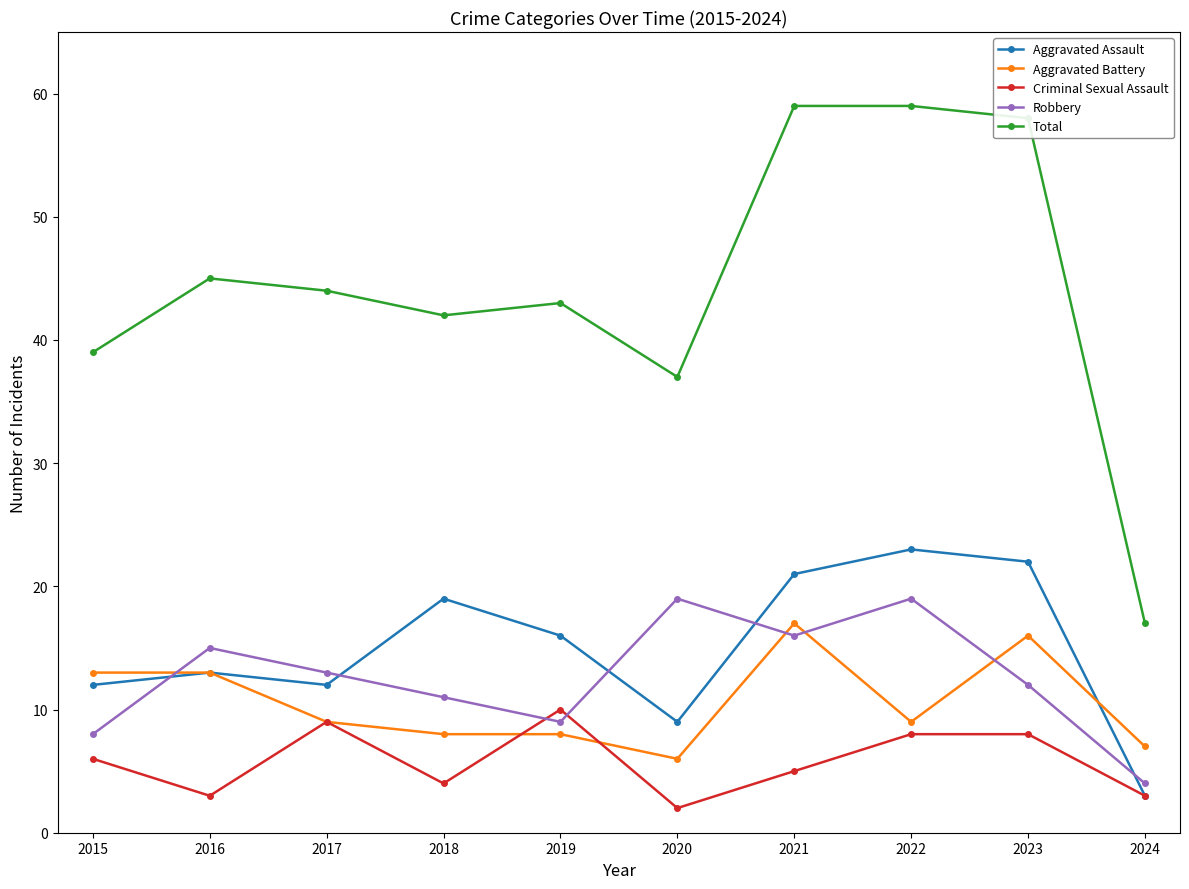

What is the sum of all Aggravated Assault values?

150